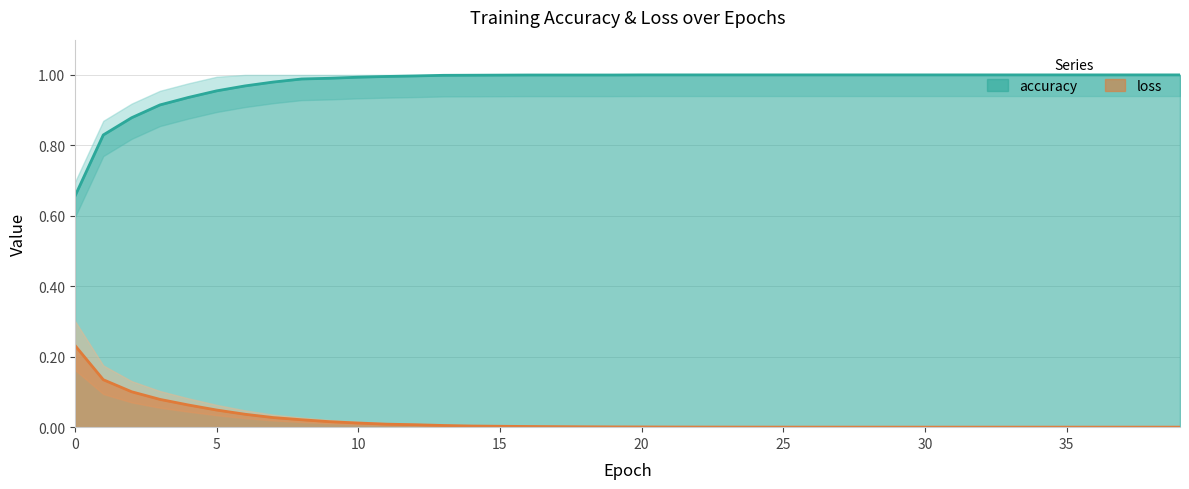

True or false: loss has a value of 0.0 at 35.

True